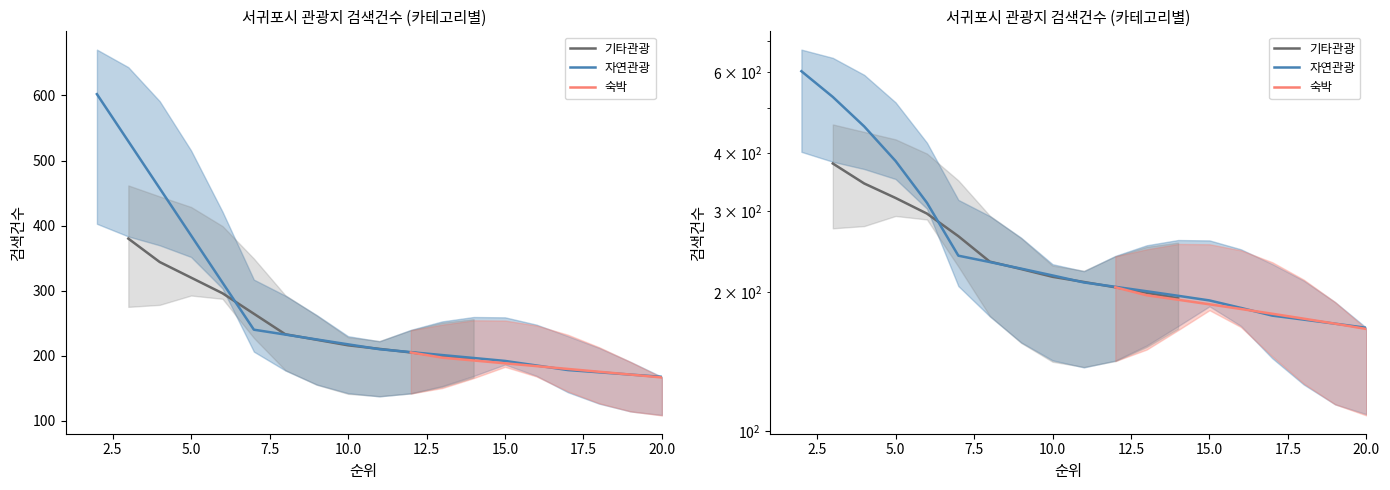

How many lines are shown in the chart?

3